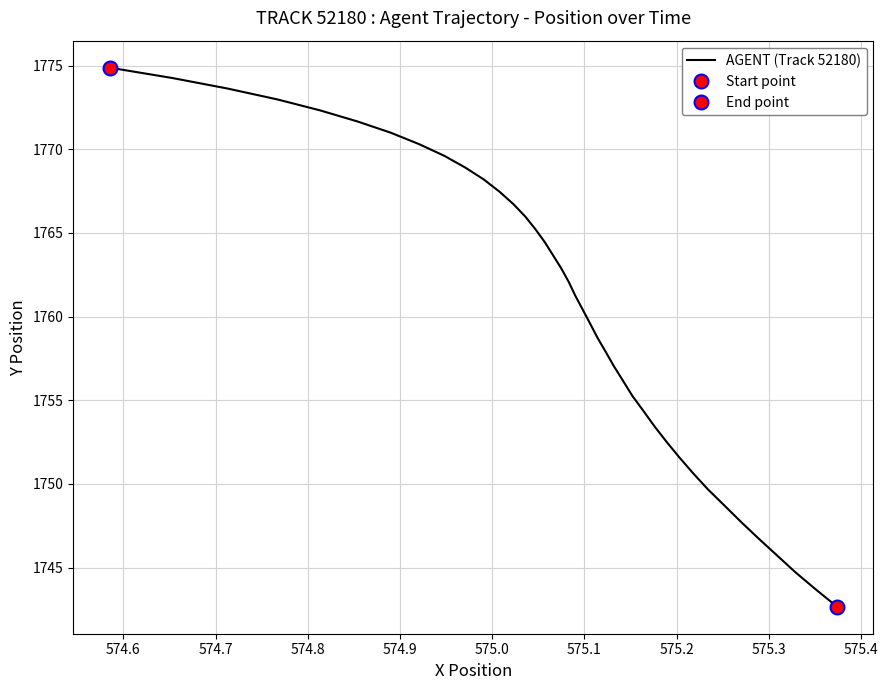

What is the lowest value of the AGENT (Track 52180) series?

1742.7